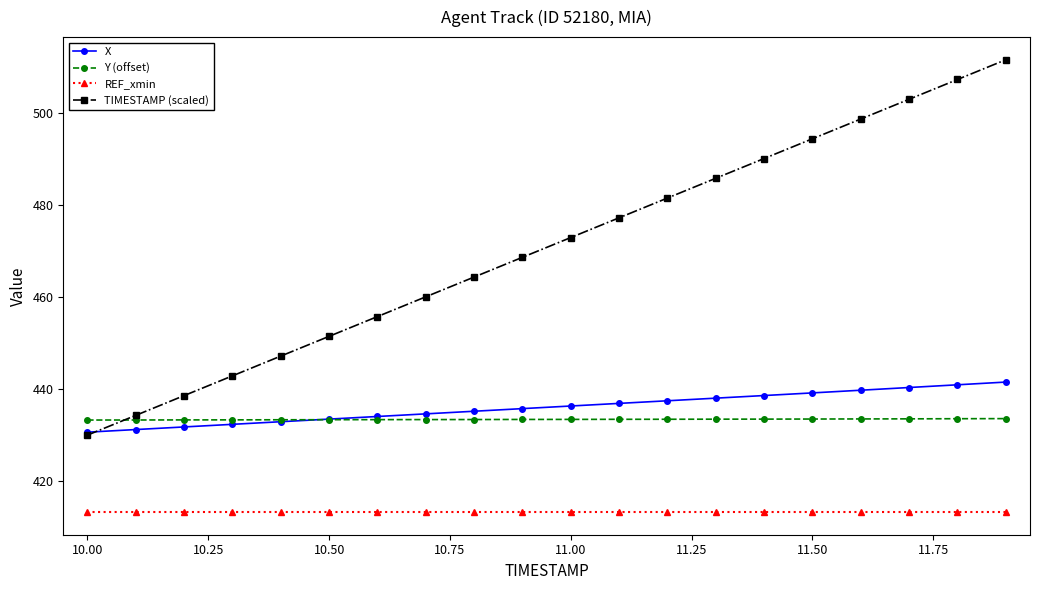

True or false: TIMESTAMP (scaled) has more than 0 interior local peaks.

False